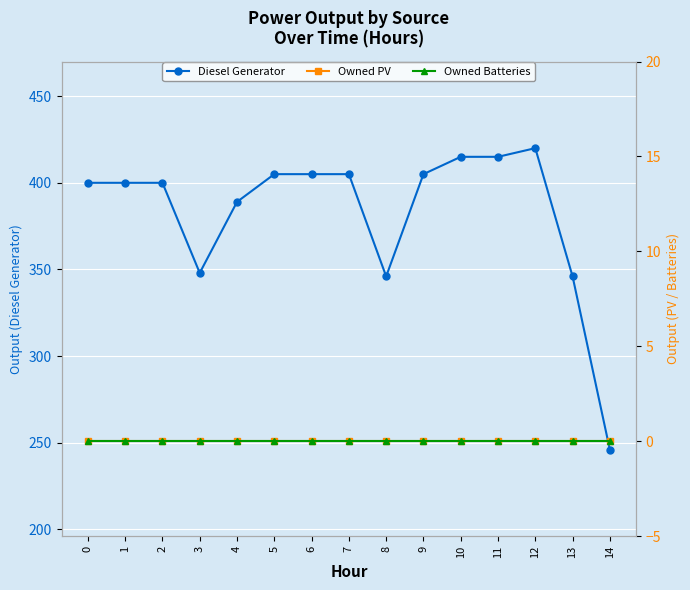

True or false: Owned PV and Diesel Generator cross at least once.

False